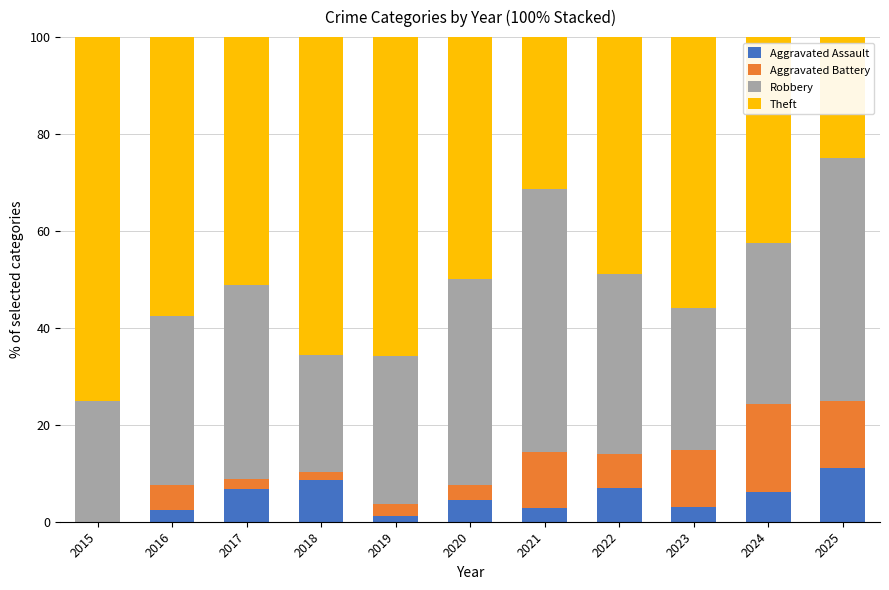

What is the difference between the Aggravated Assault values at 2022 and 2018?

1.6